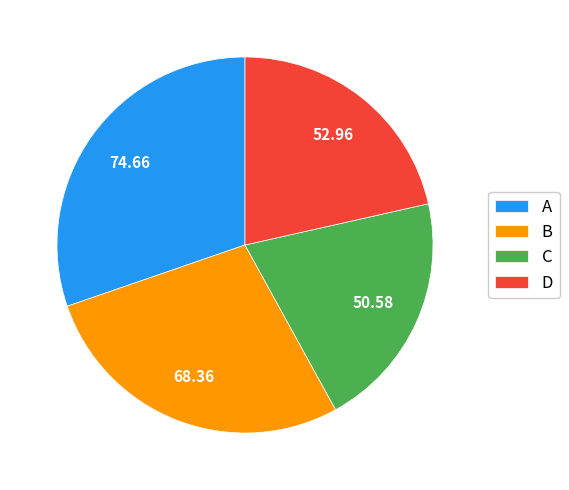

What is the largest slice in the pie chart?

A